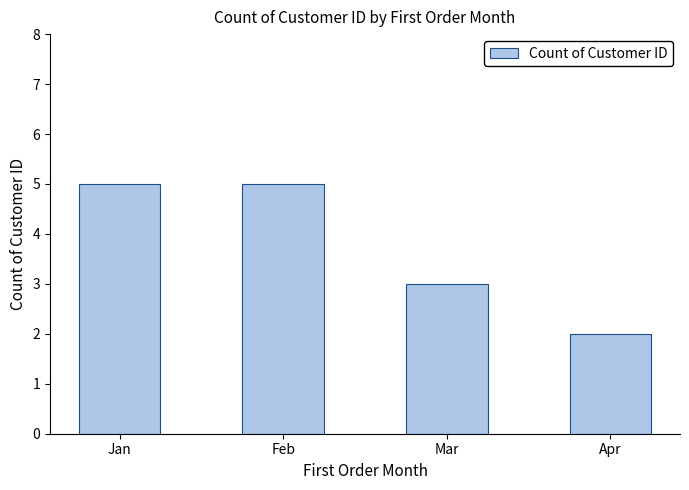

What is the sum of all values?

15